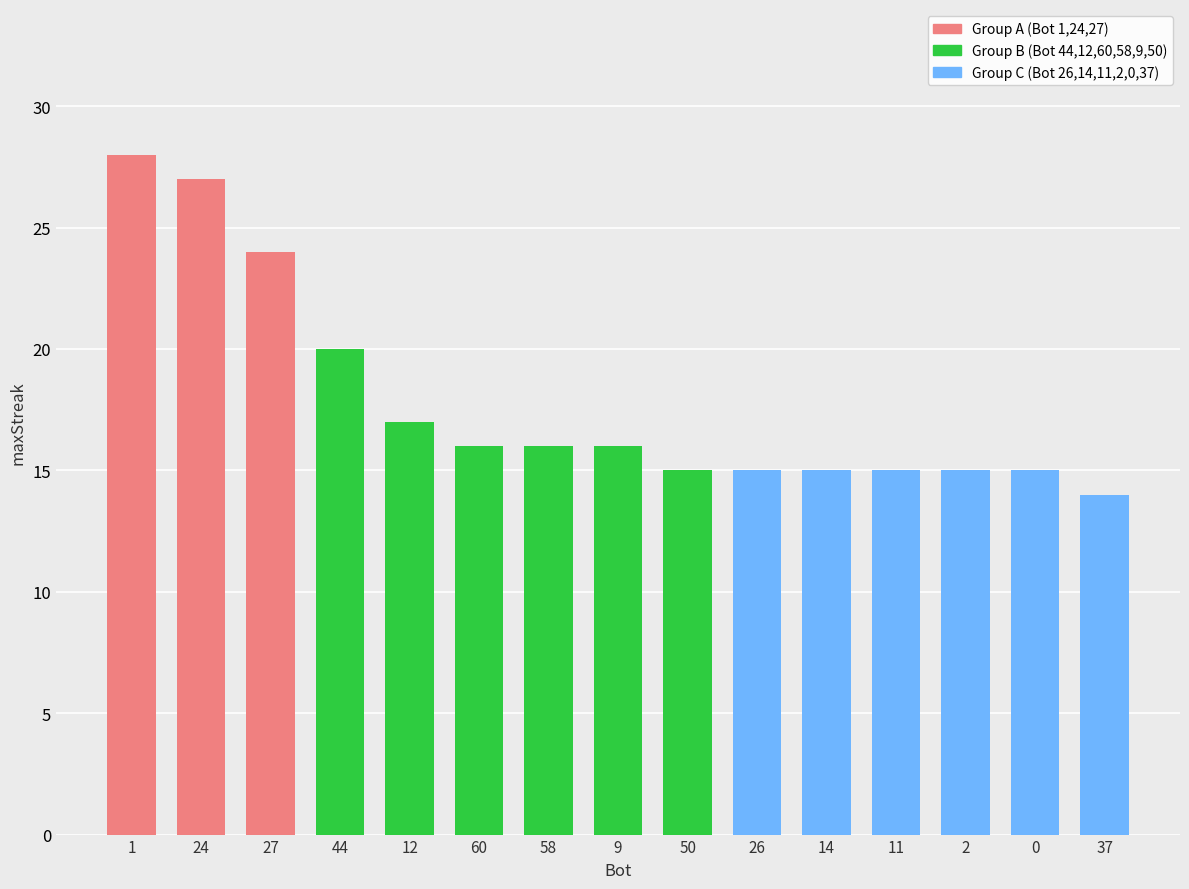

Are the bars horizontal?

No